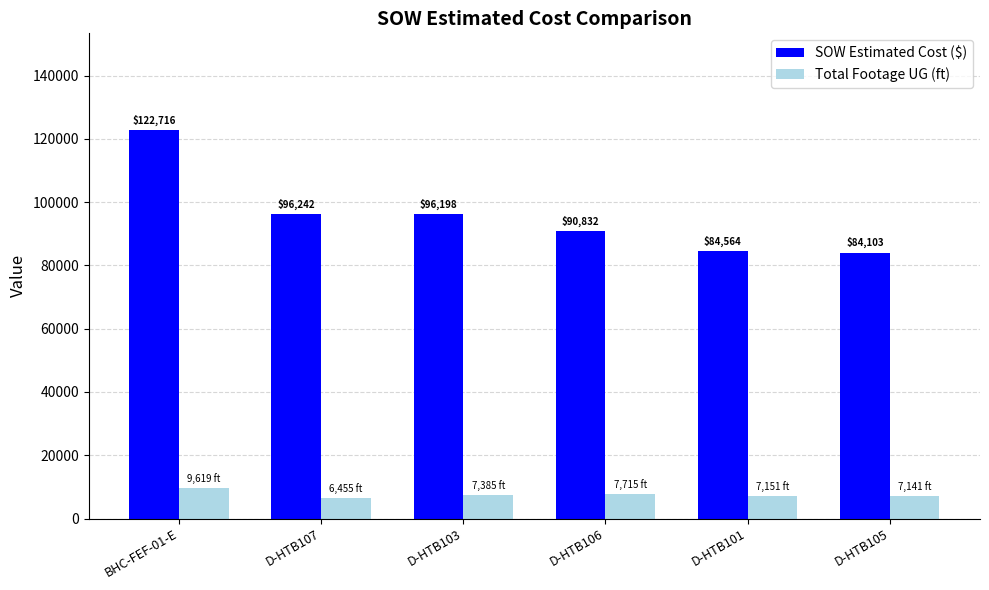

At which category is the sum across all series the highest?

BHC-FEF-01-E